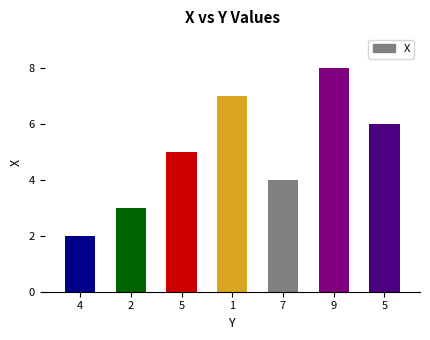

Approximately how many times larger is the value at 5 compared to 9?

0.6